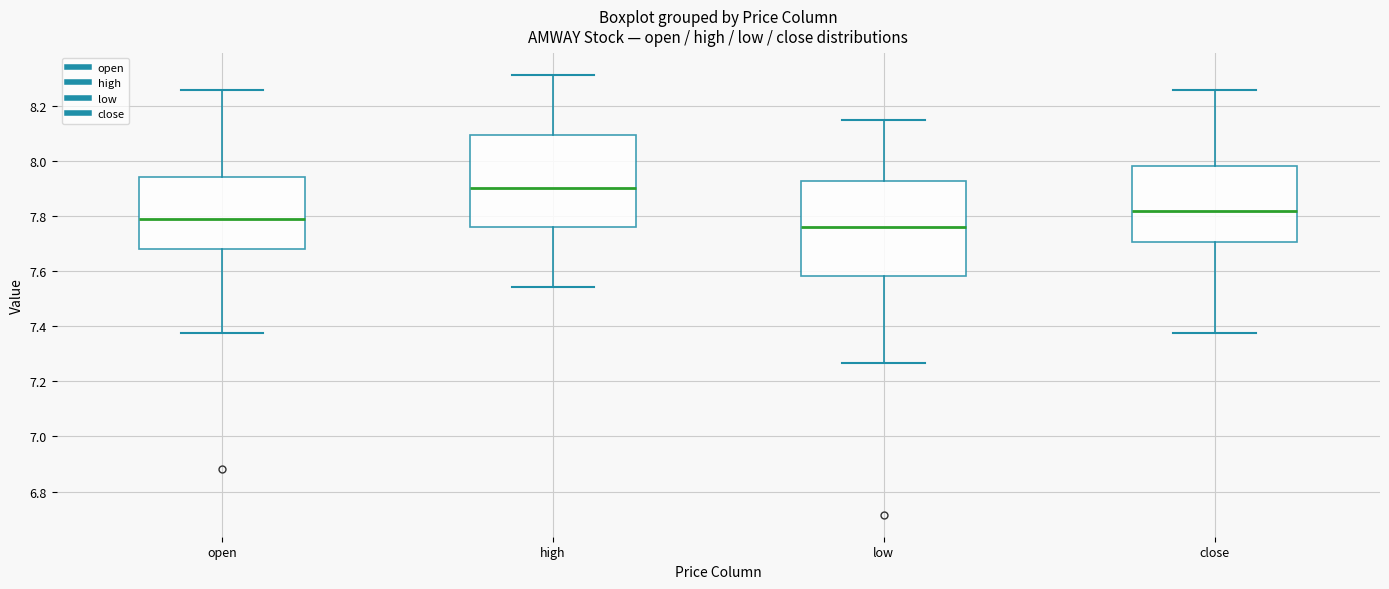

Where does the upper whisker of the box for close end on the y-axis? The values are not printed on the chart, so give them approximately, as read against the axis.

8.26